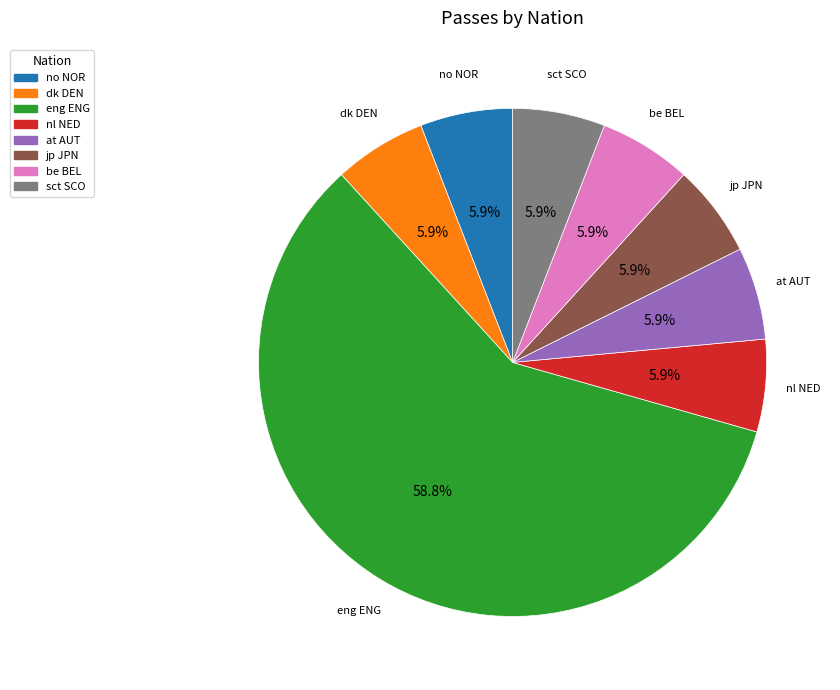

True or false: jp JPN accounts for 1% of the total.

False